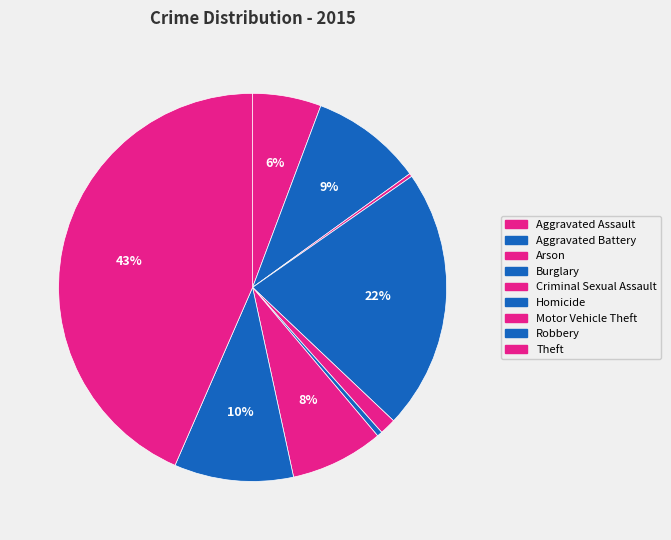

Which has a higher value, Burglary or Motor Vehicle Theft?

Burglary